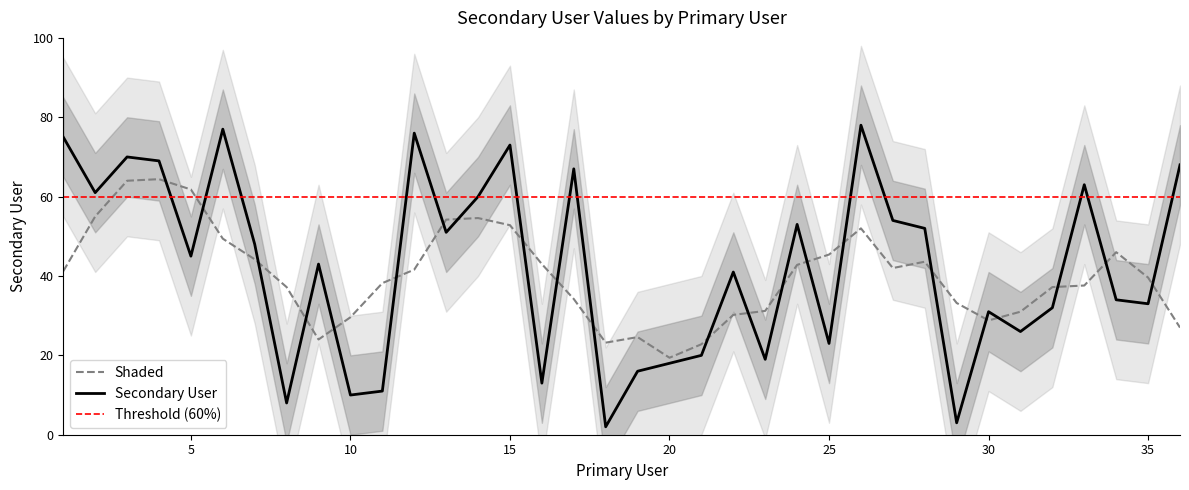

What is the minimum value for Secondary User?

2.0